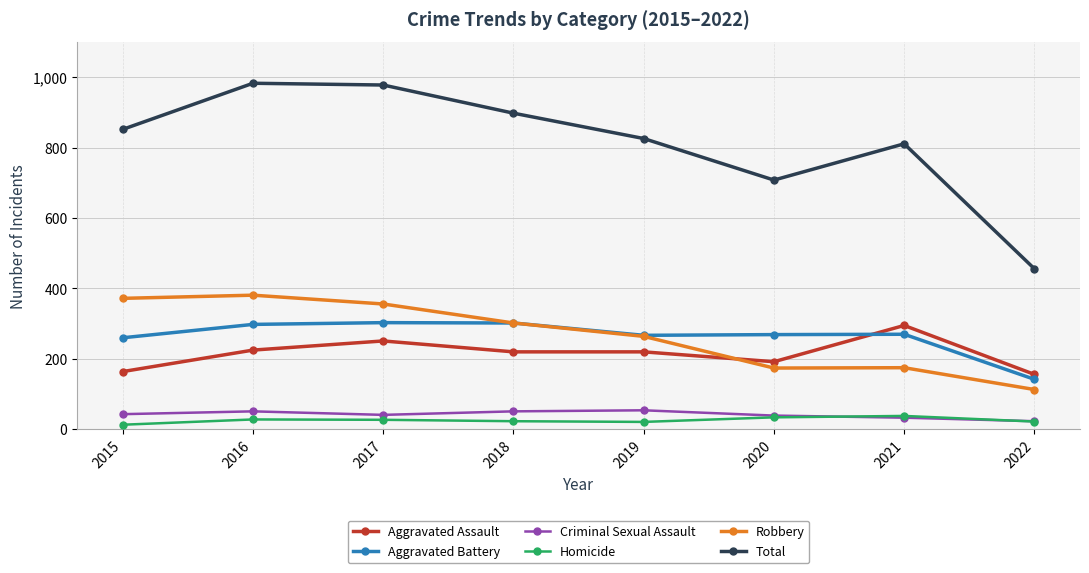

What is the value of the Homicide point at the 1st from the left?

13